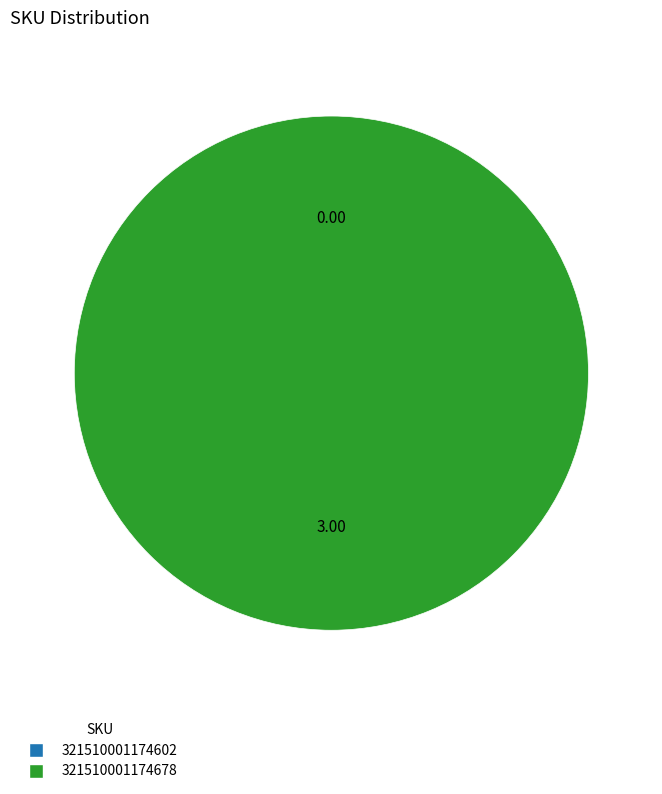

Which slice represents more than half of the pie?

321510001174678